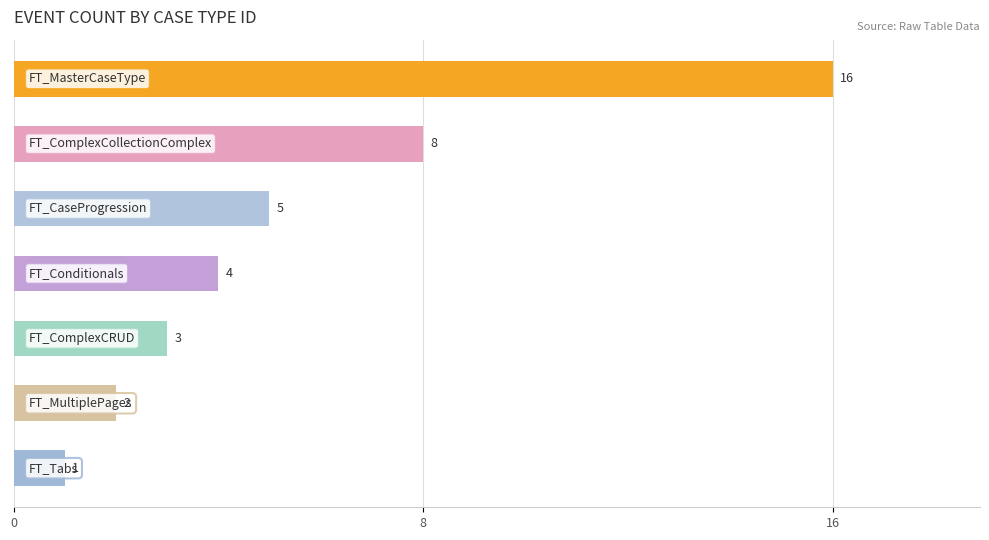

What is the value of the 7th bar from the top?

1